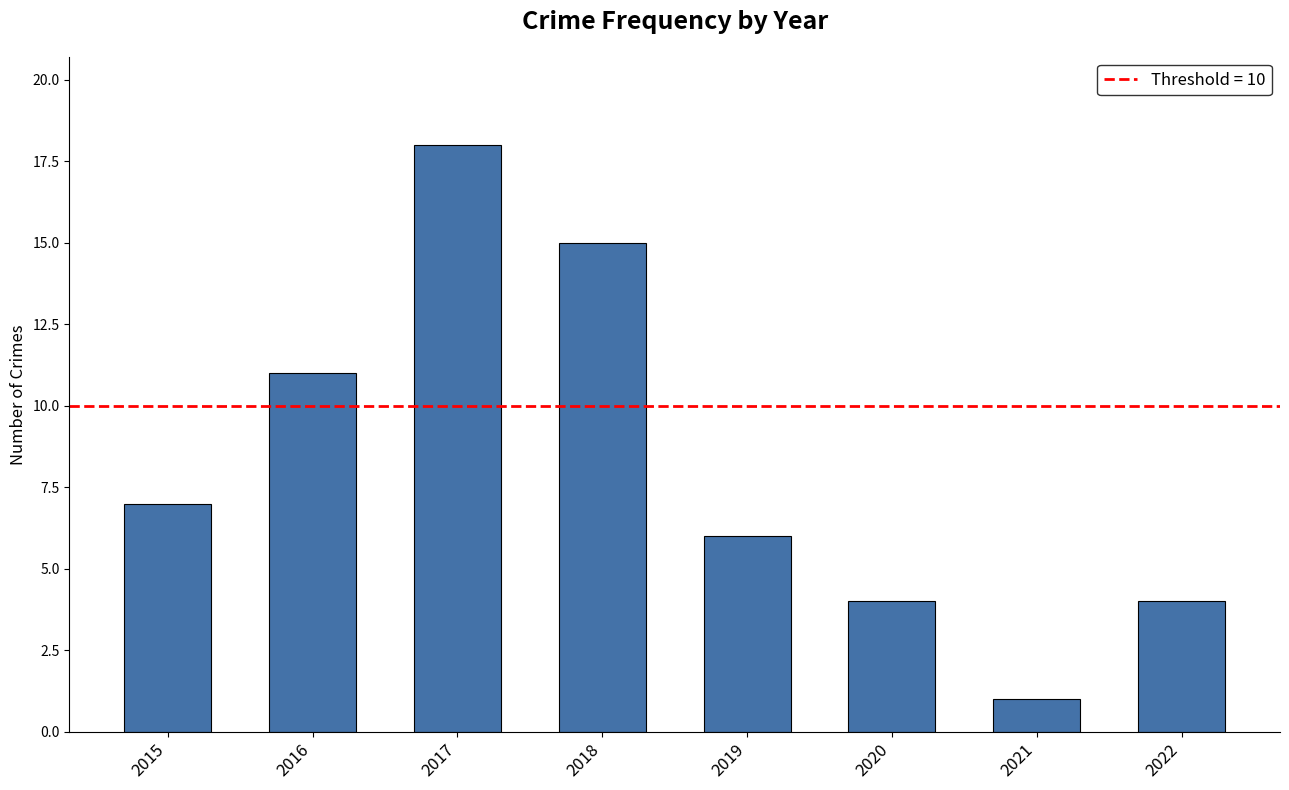

Reading left to right, extract all data points from this chart.

7	11	18	15	6	4	1	4